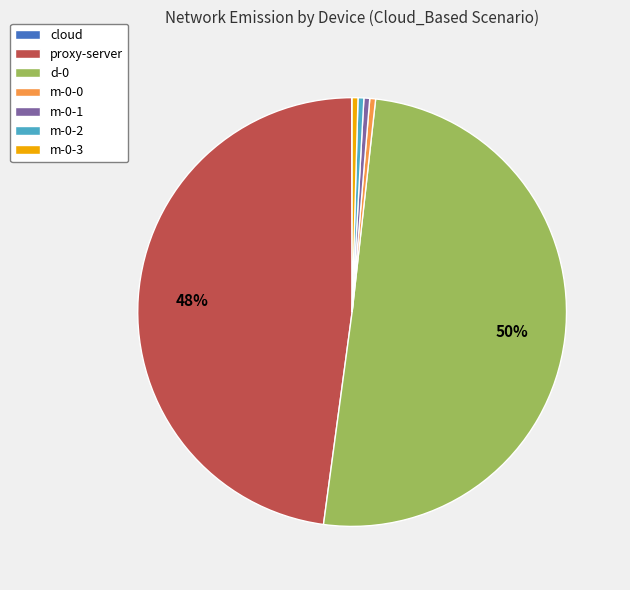

Combined, do m-0-0 and proxy-server account for over 50%?

No